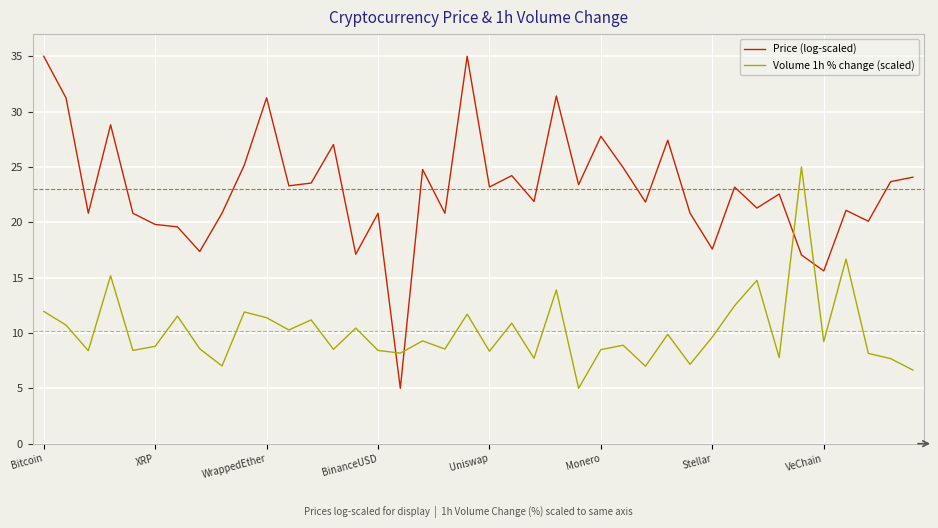

Which series has the largest range (max minus min)?

Price (log-scaled)